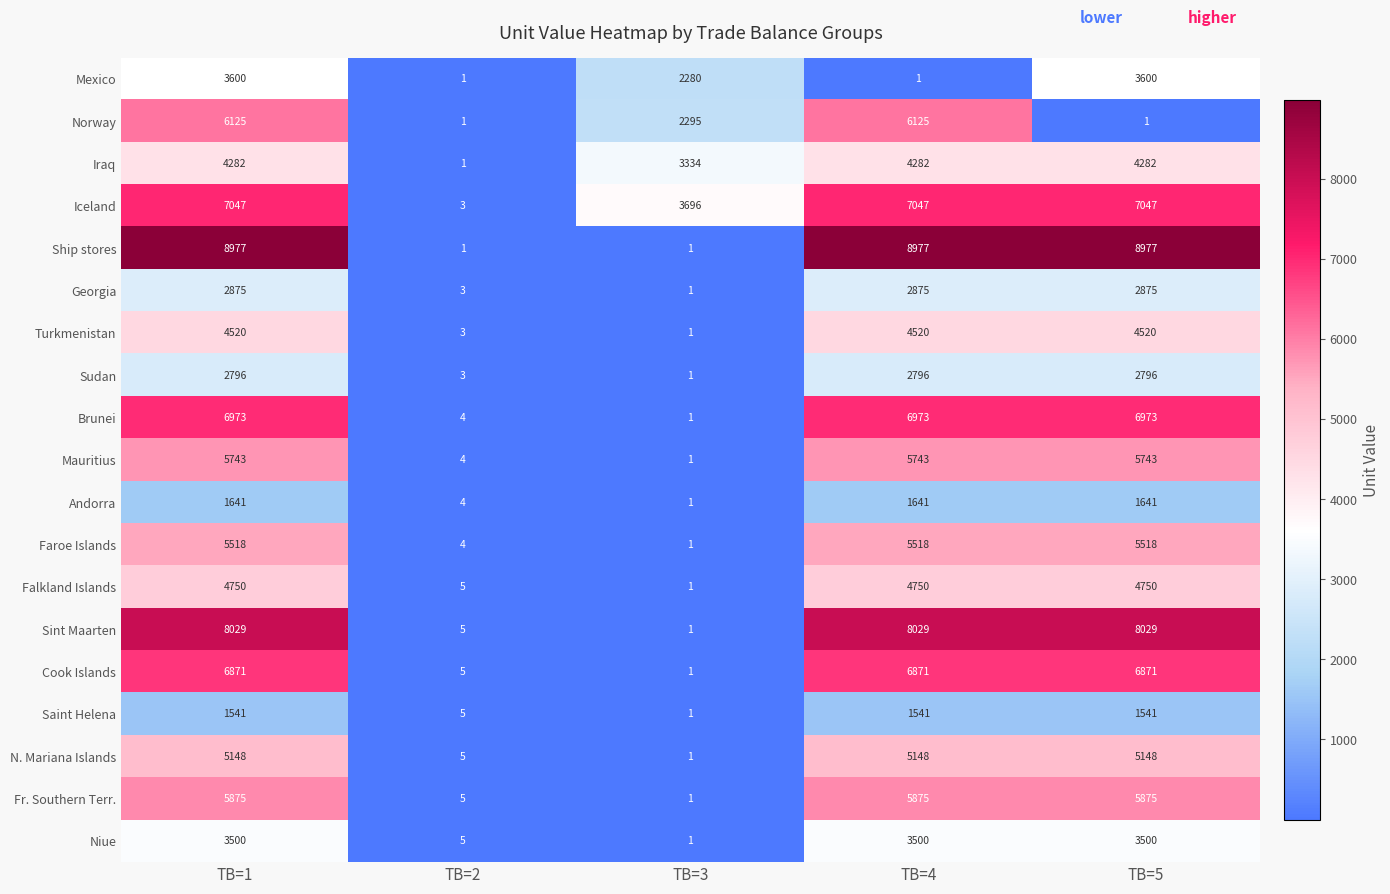

How many series are shown in this chart?

19